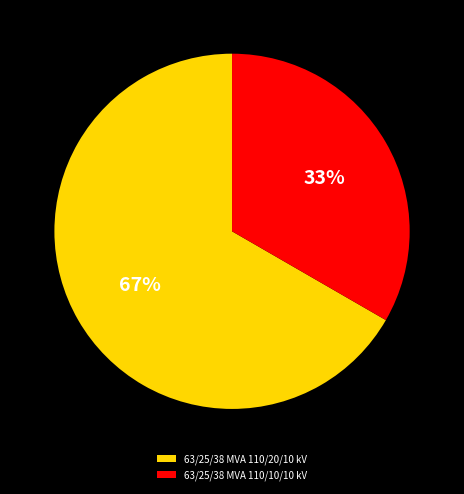

Does 63/25/38 MVA 110/10/10 kV account for over 50% of the chart?

No